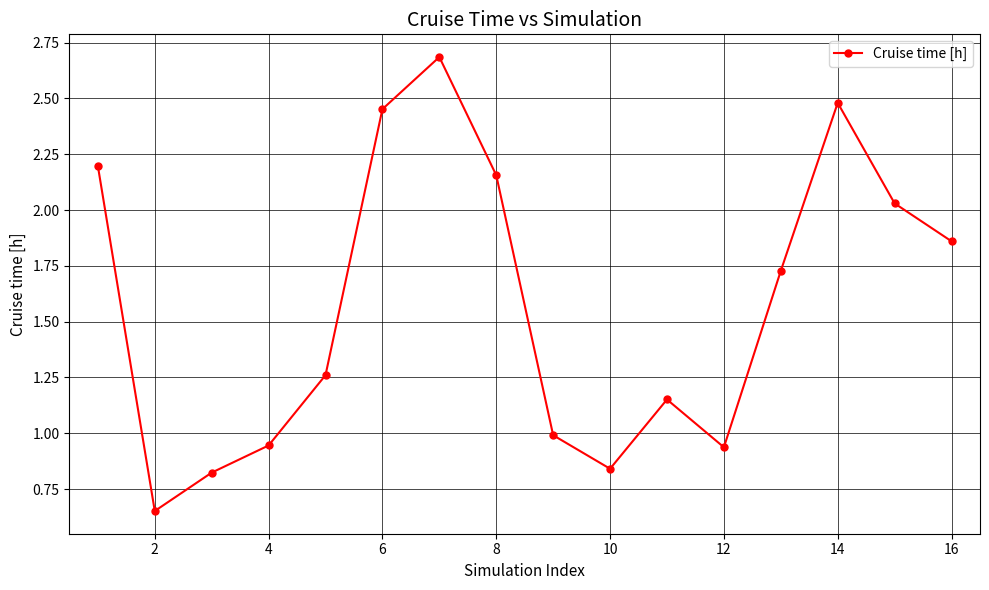

What is the average value?

1.6